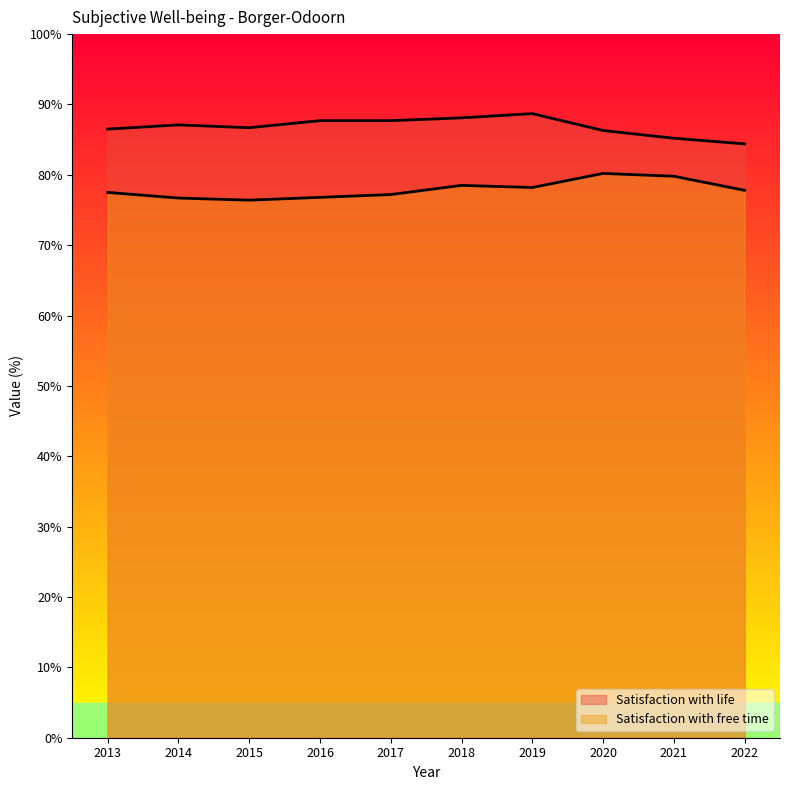

Rank the series at 2014 from highest to lowest value.

Satisfaction with life, Satisfaction with free time